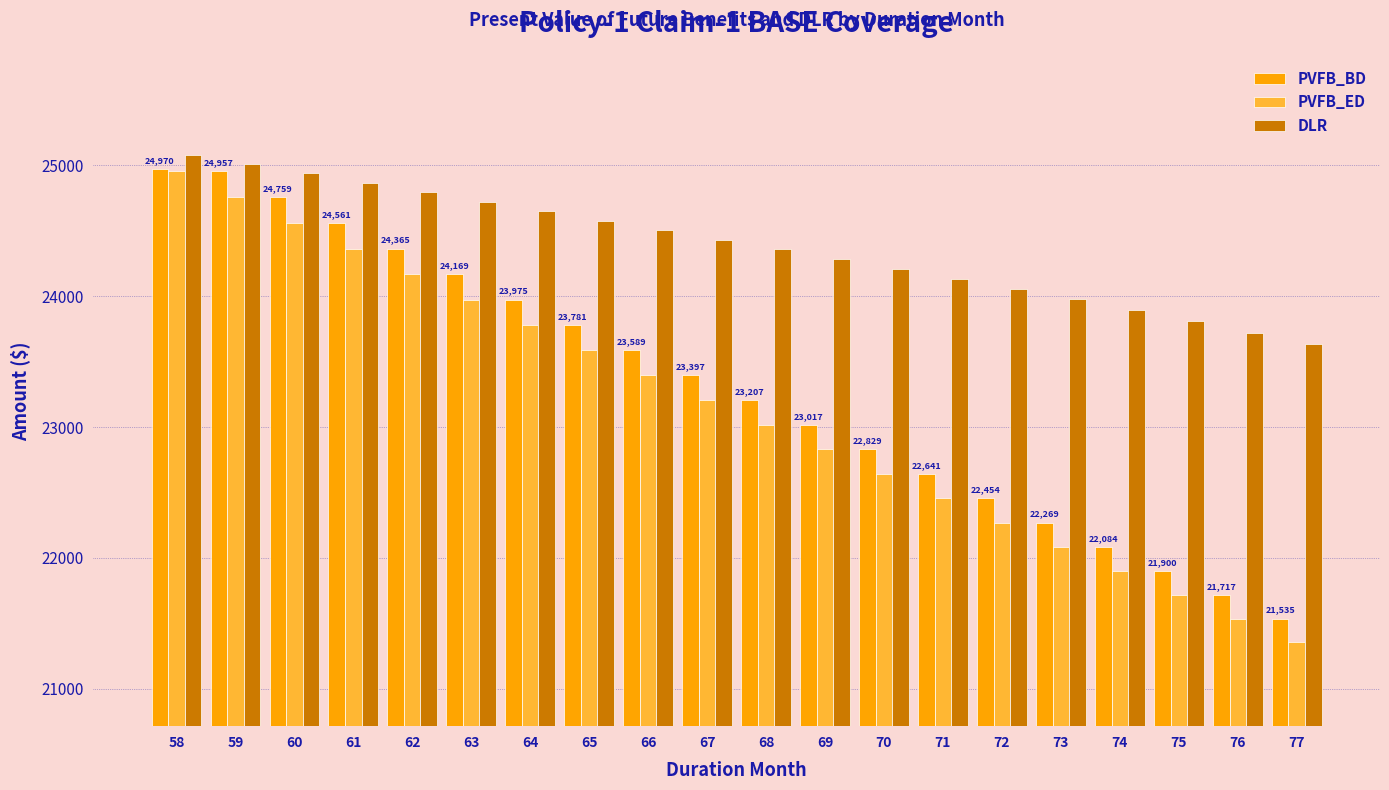

At how many categories does at least one series exceed 21977?

20